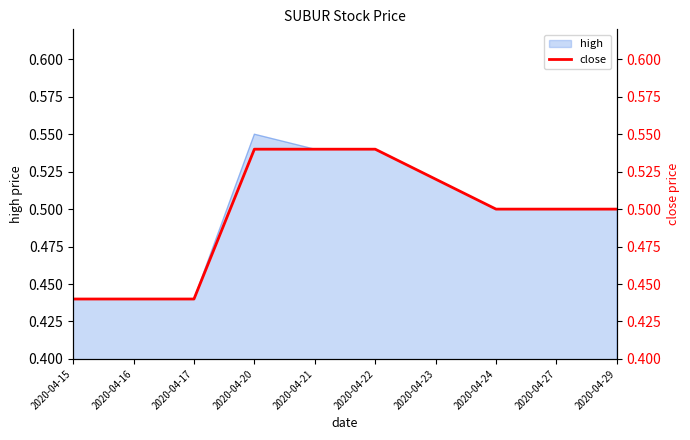

Reading left to right, what are all the values shown in this chart?

0.4	0.4	0.4	0.5	0.5	0.5	0.5	0.5	0.5	0.5